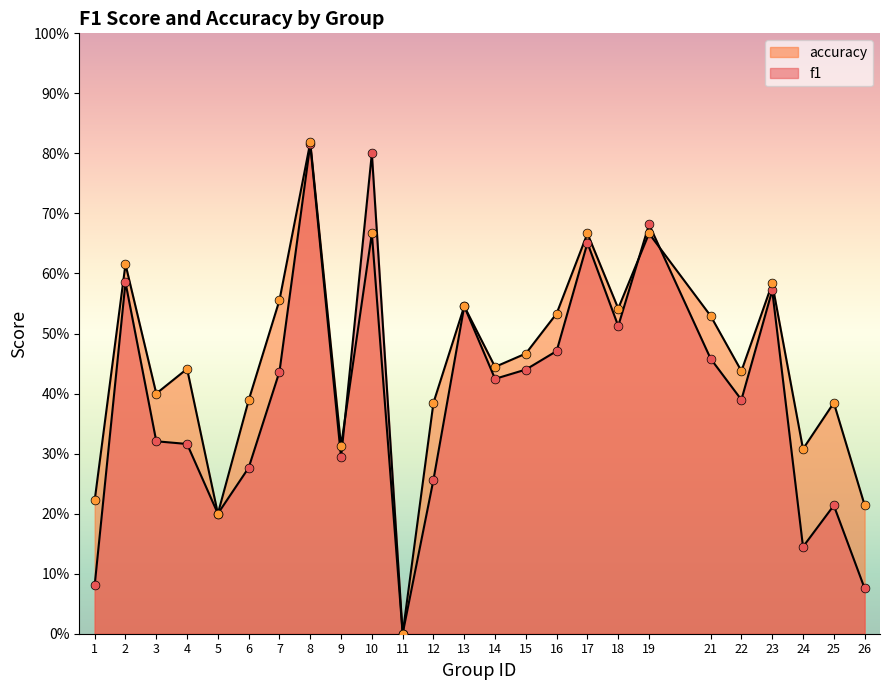

Which series contains the lowest Y value?

f1